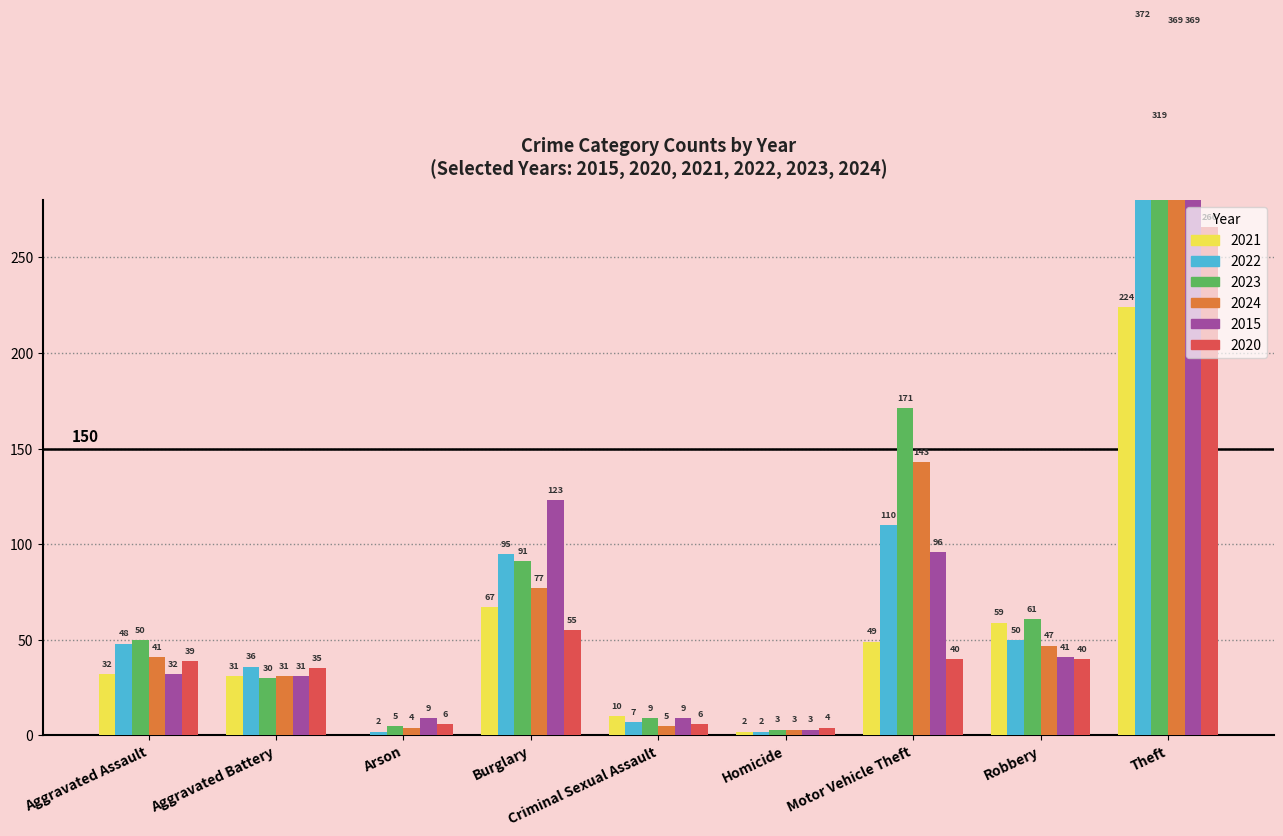

Does the chart contain any negative values?

No